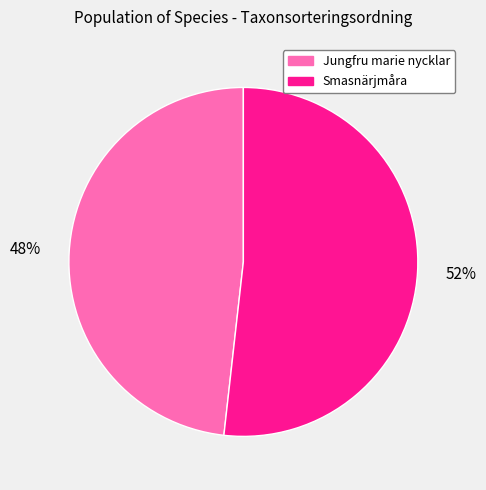

To the nearest percent, what is the difference between the largest and smallest slice percentages?

4%